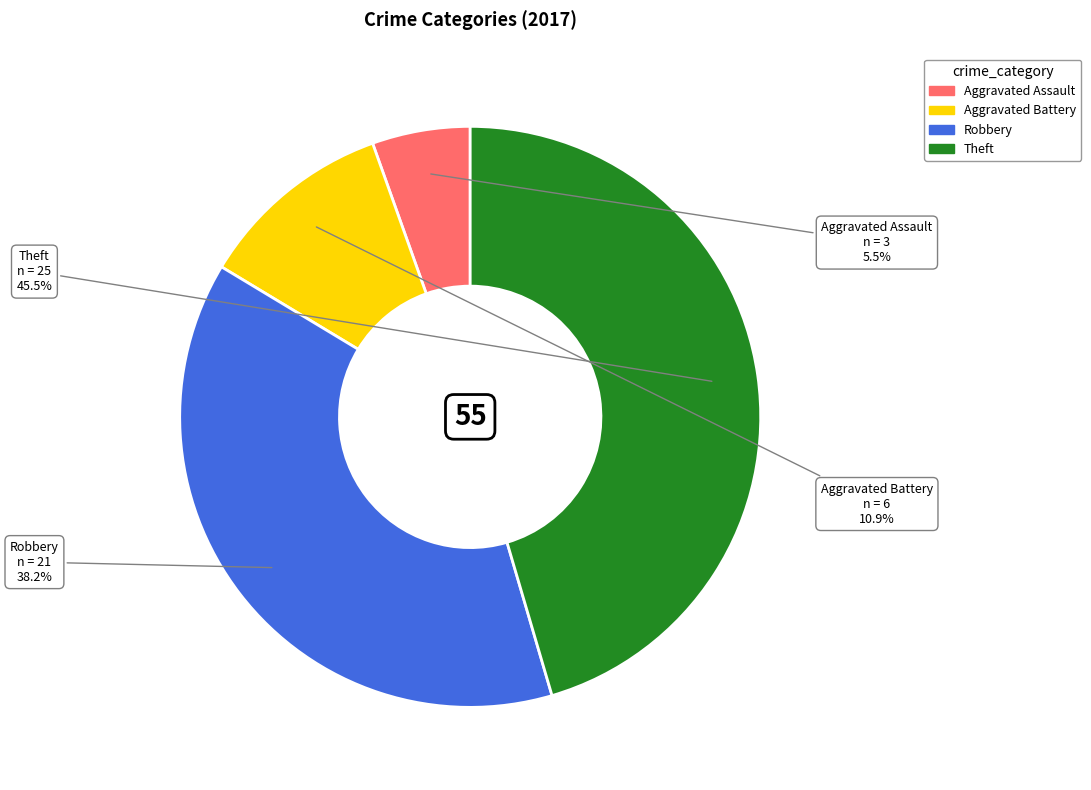

How many segments does this pie chart have?

4